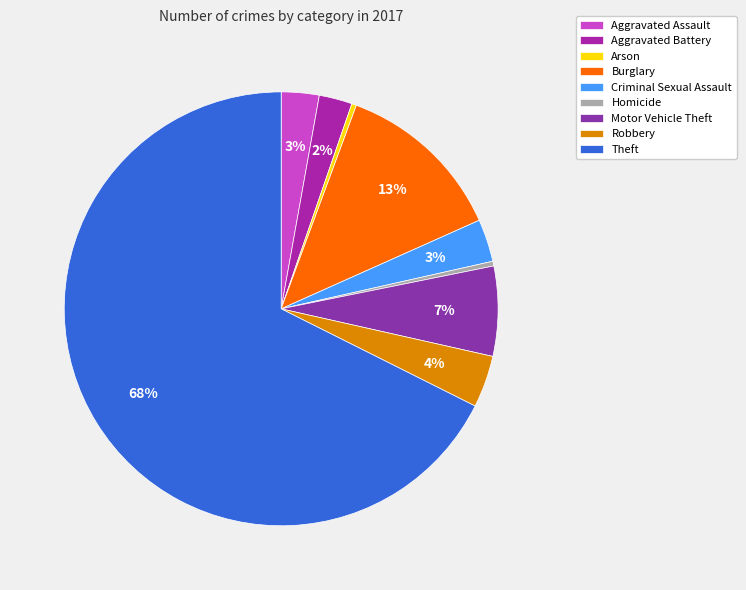

Approximately how many times larger is the value at Arson compared to Homicide?

1.0